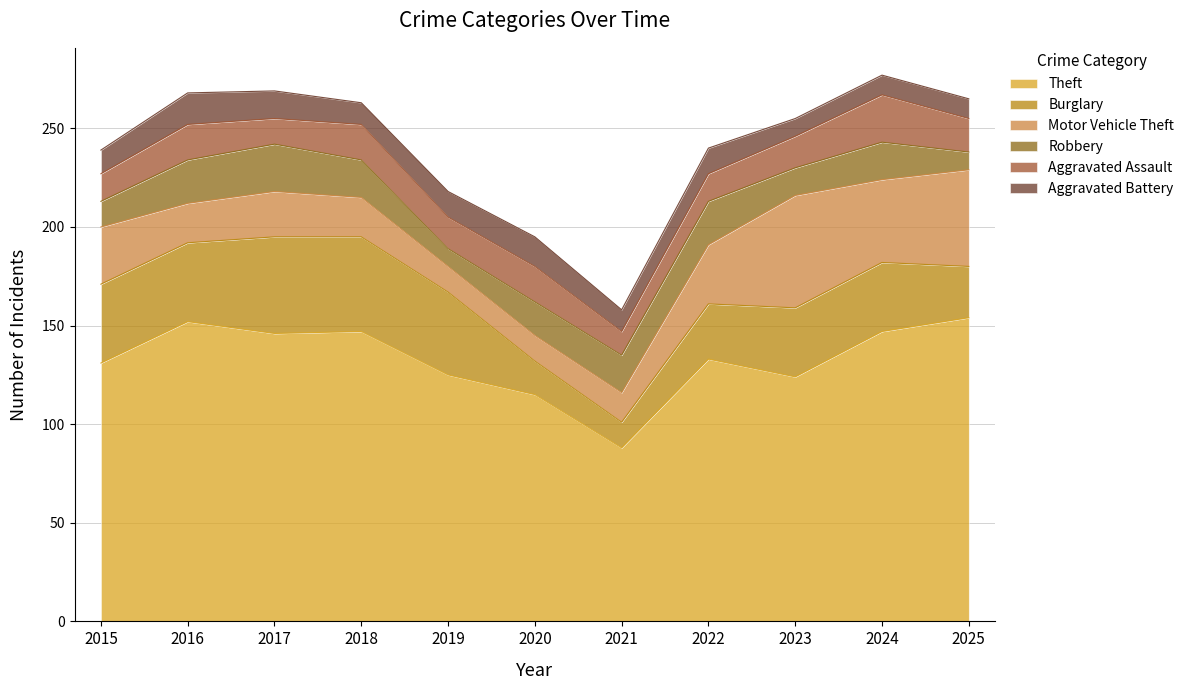

At which category does the chart reach its minimum across all series?

2019